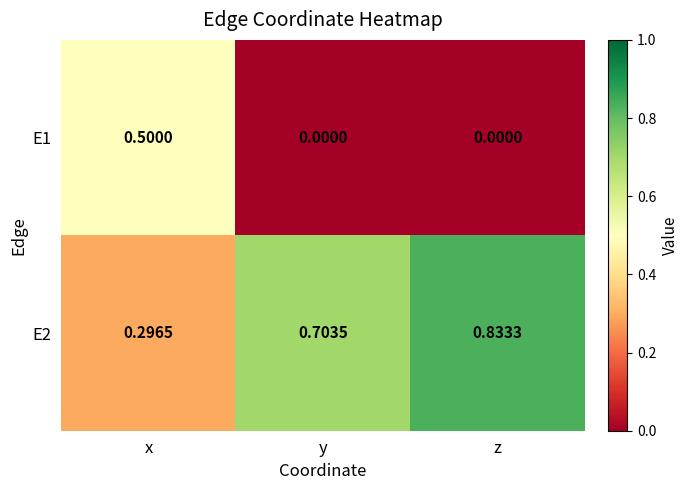

Is the value of E2 at z greater than the value of E1 at x?

Yes